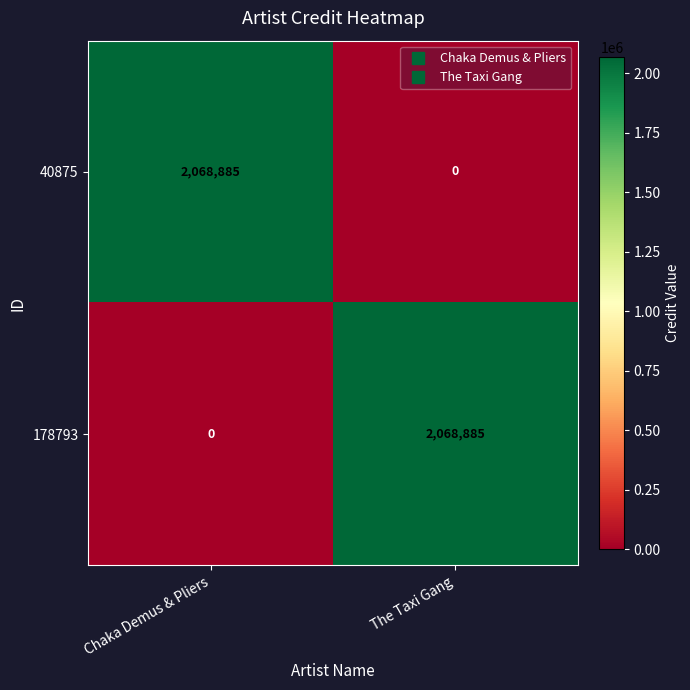

Reading left to right, extract all data points from this chart.

40875: Chaka Demus & Pliers=2068885	The Taxi Gang=0
178793: Chaka Demus & Pliers=0	The Taxi Gang=2068885